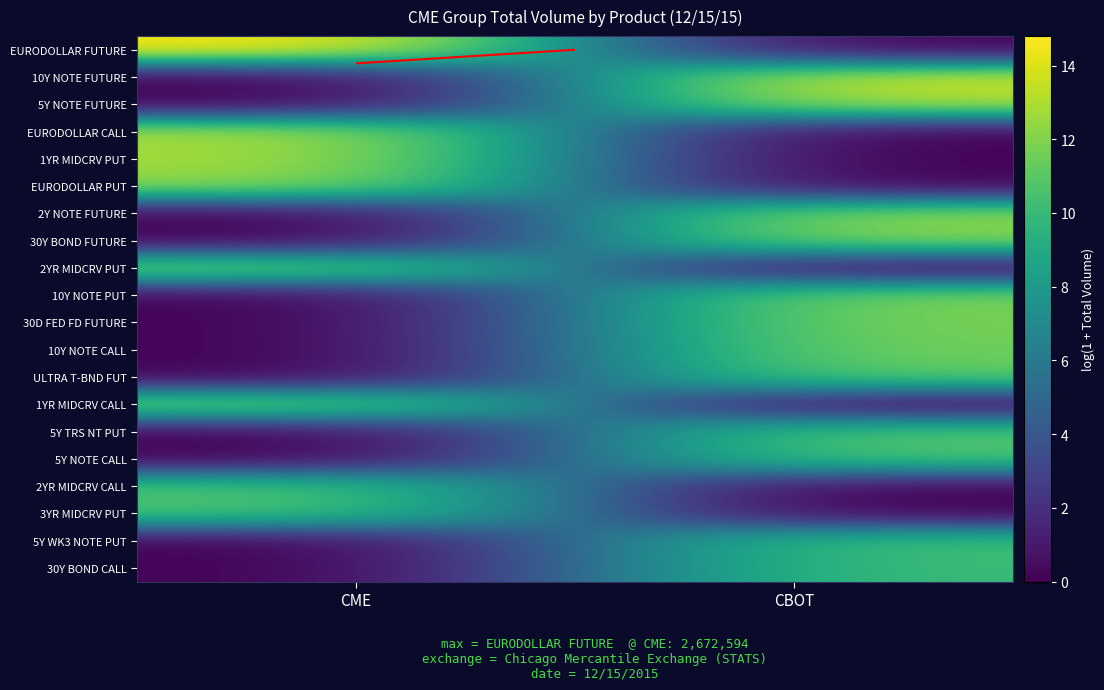

The 3YR MIDCRV PUT series shows -5.7 at CBOT. True or false?

False